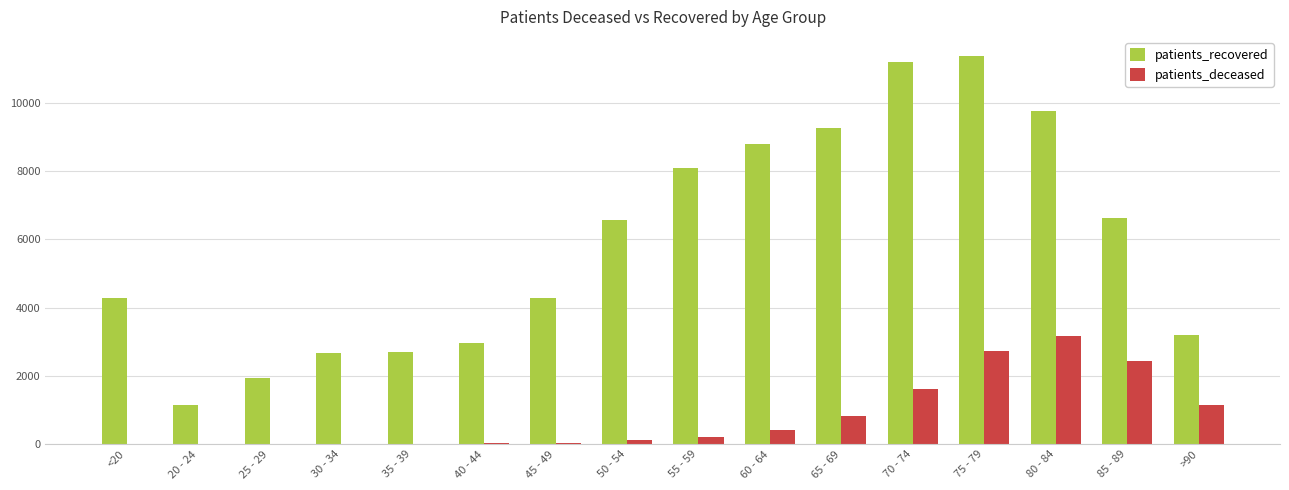

At which label does patients_deceased reach its peak?

80 - 84